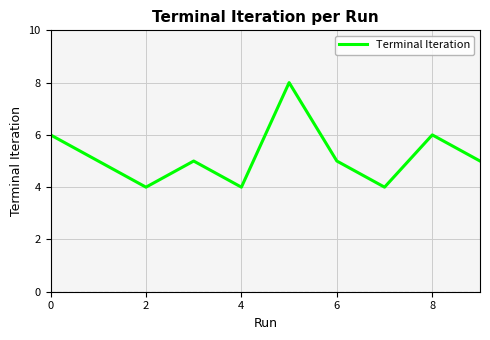

What is the difference between the maximum and minimum values?

4